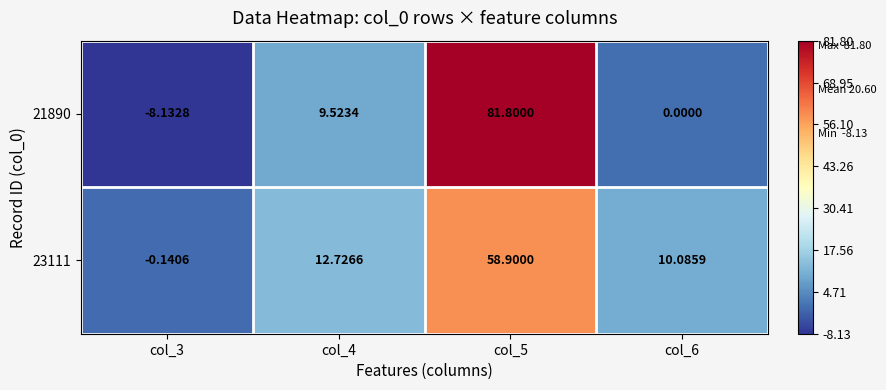

Rank the series at col_4 from lowest to highest value.

21890, 23111